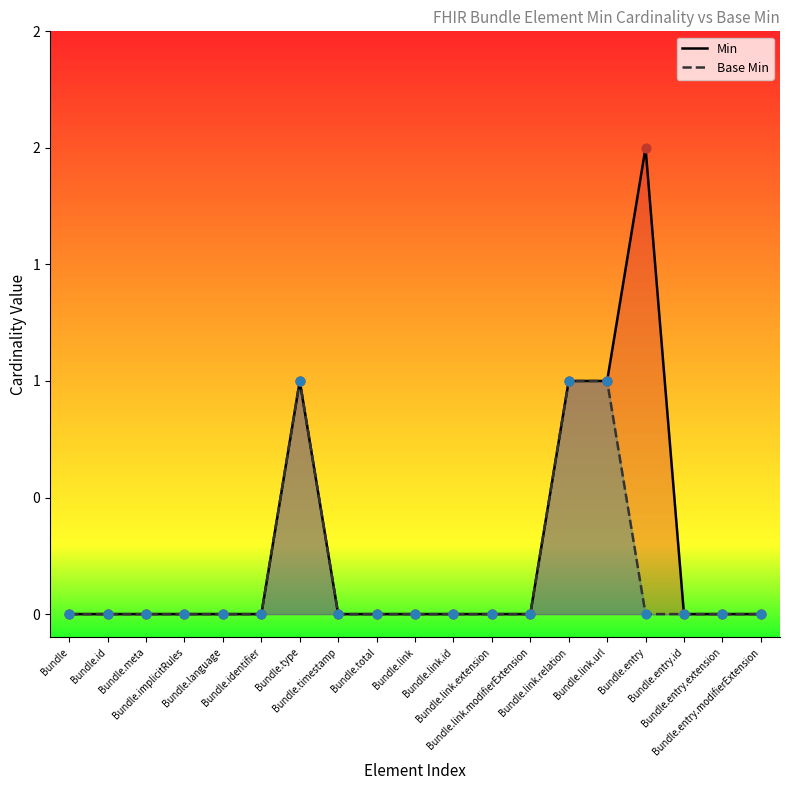

What is the total value across all series at Bundle.link.relation?

2